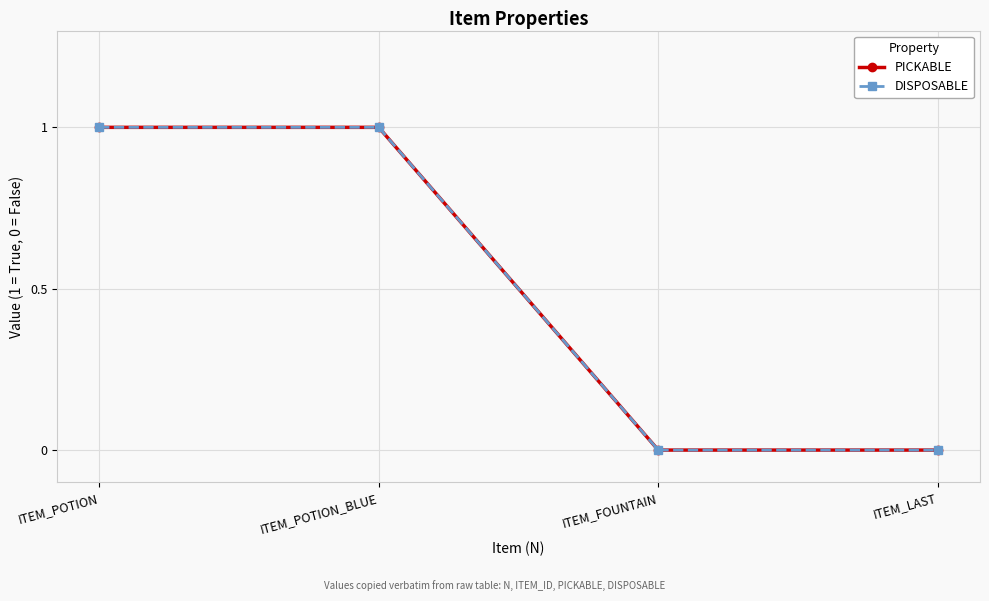

Is this an area chart (filled region under the line)?

No